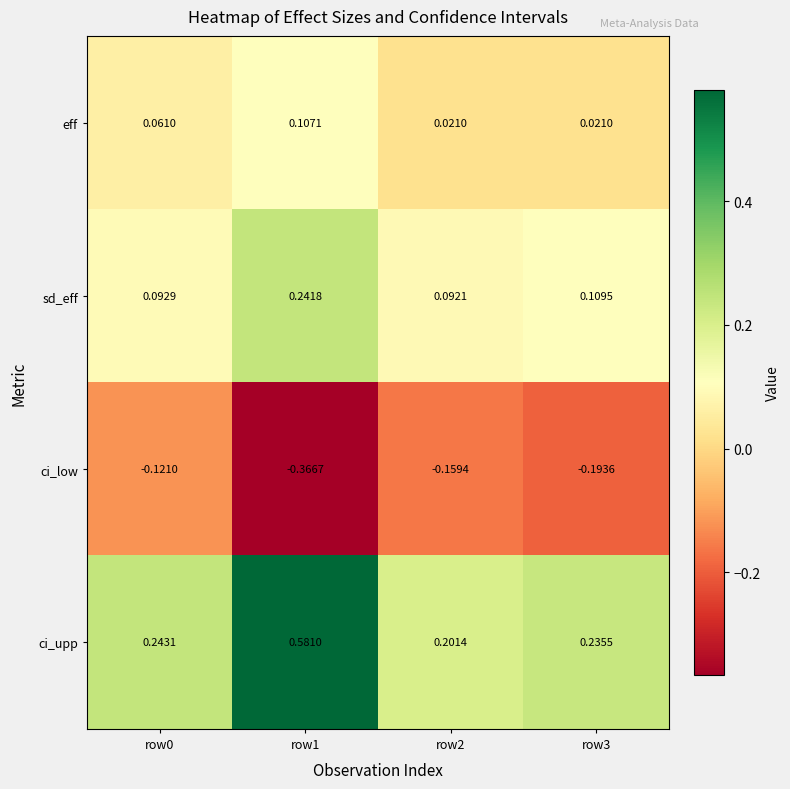

List the series in order of their peak value, lowest first.

ci_low, eff, sd_eff, ci_upp